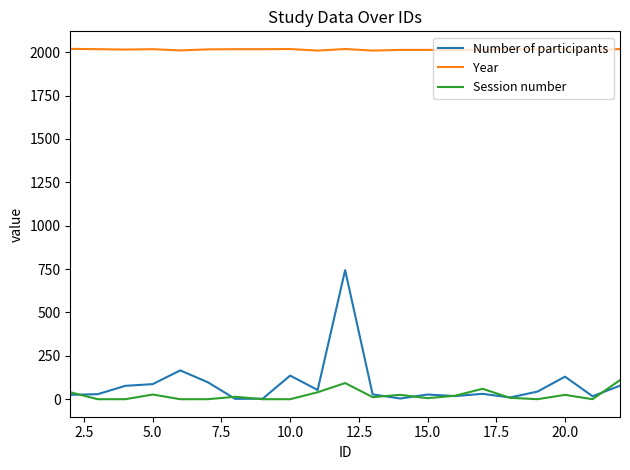

Which series has the largest total across all categories?

Year